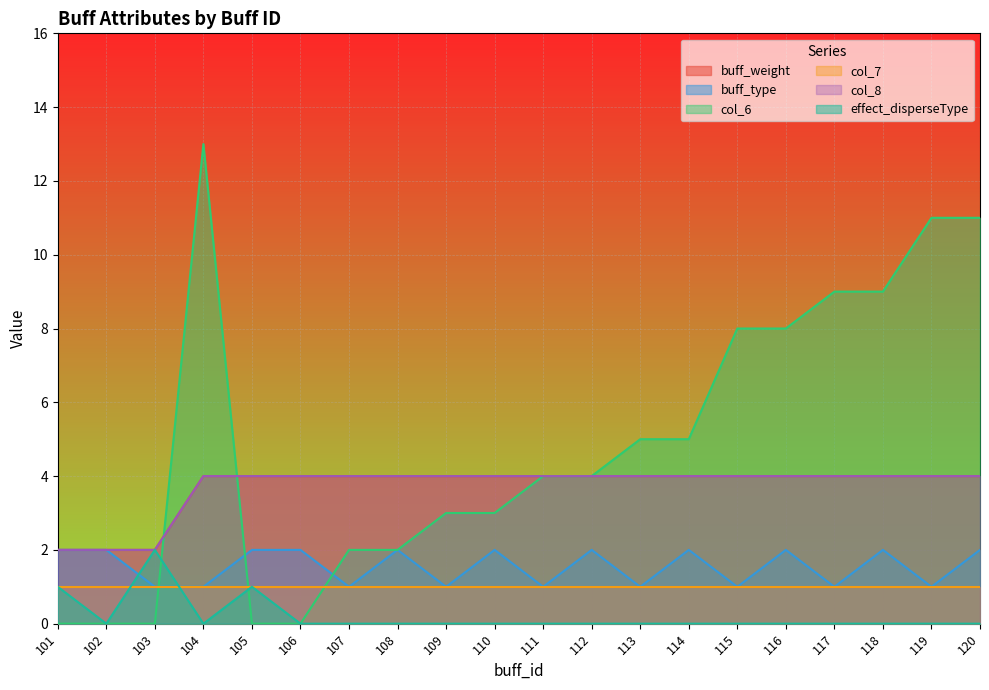

Is it true that buff_type equals 2 at 112?

True